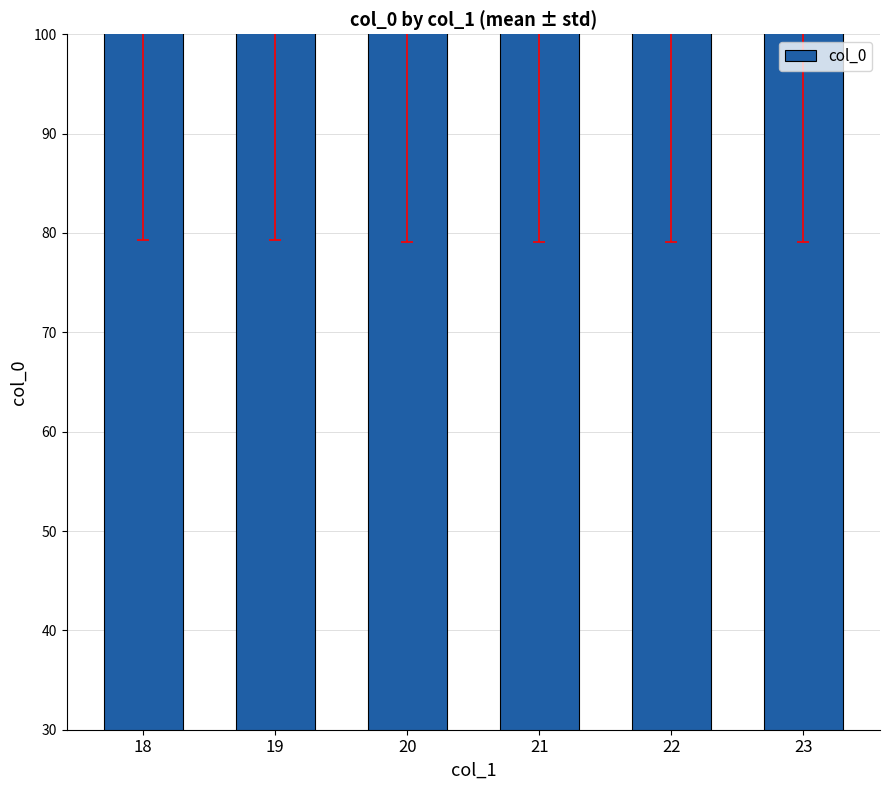

What is the average value?

104.7